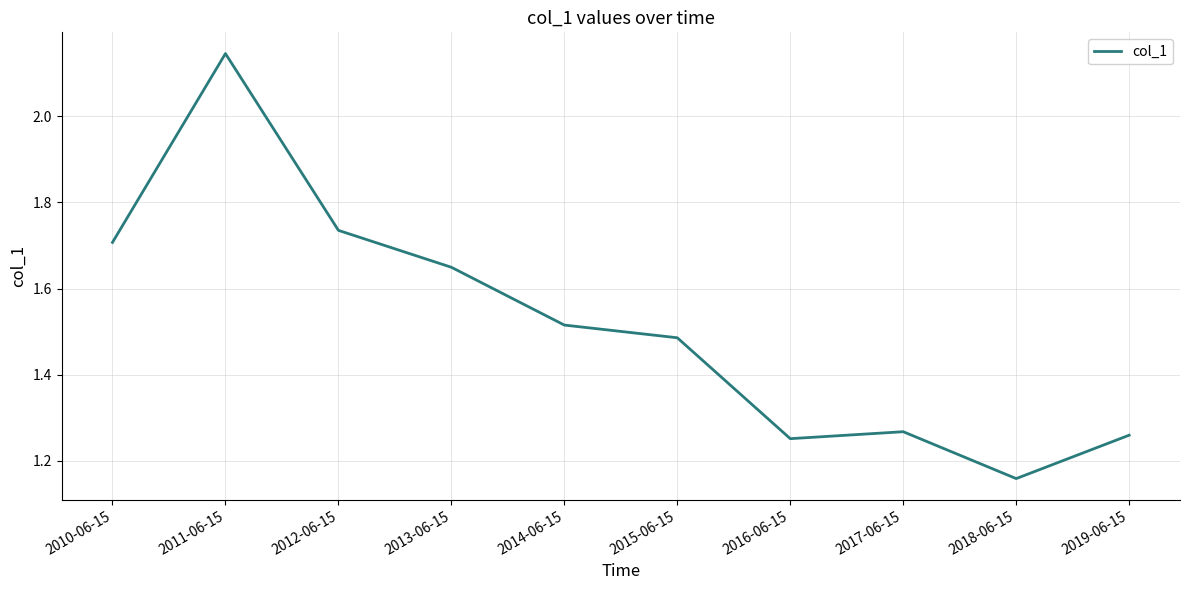

What is the change in value from 2010-06-15 to 2013-06-15?

-0.1